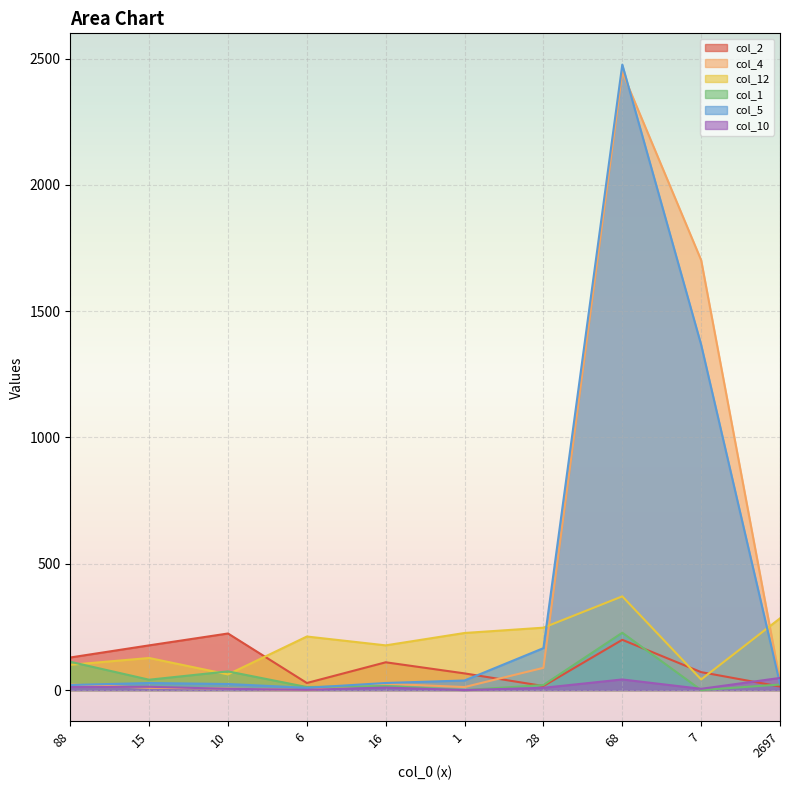

Does the chart display data point markers on the line(s)?

No